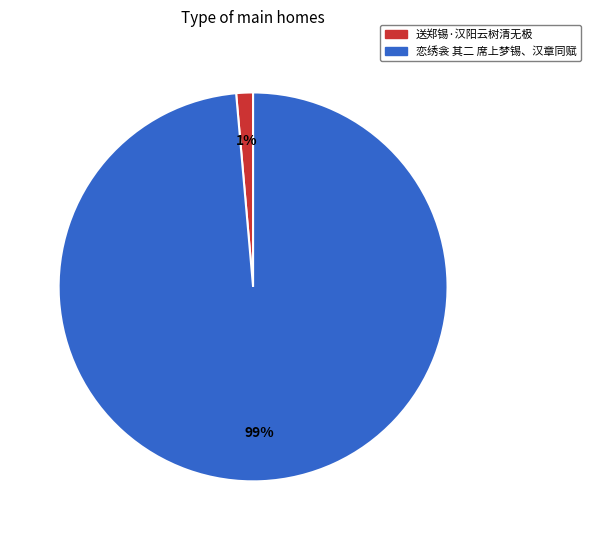

How many segments does this pie chart have?

2